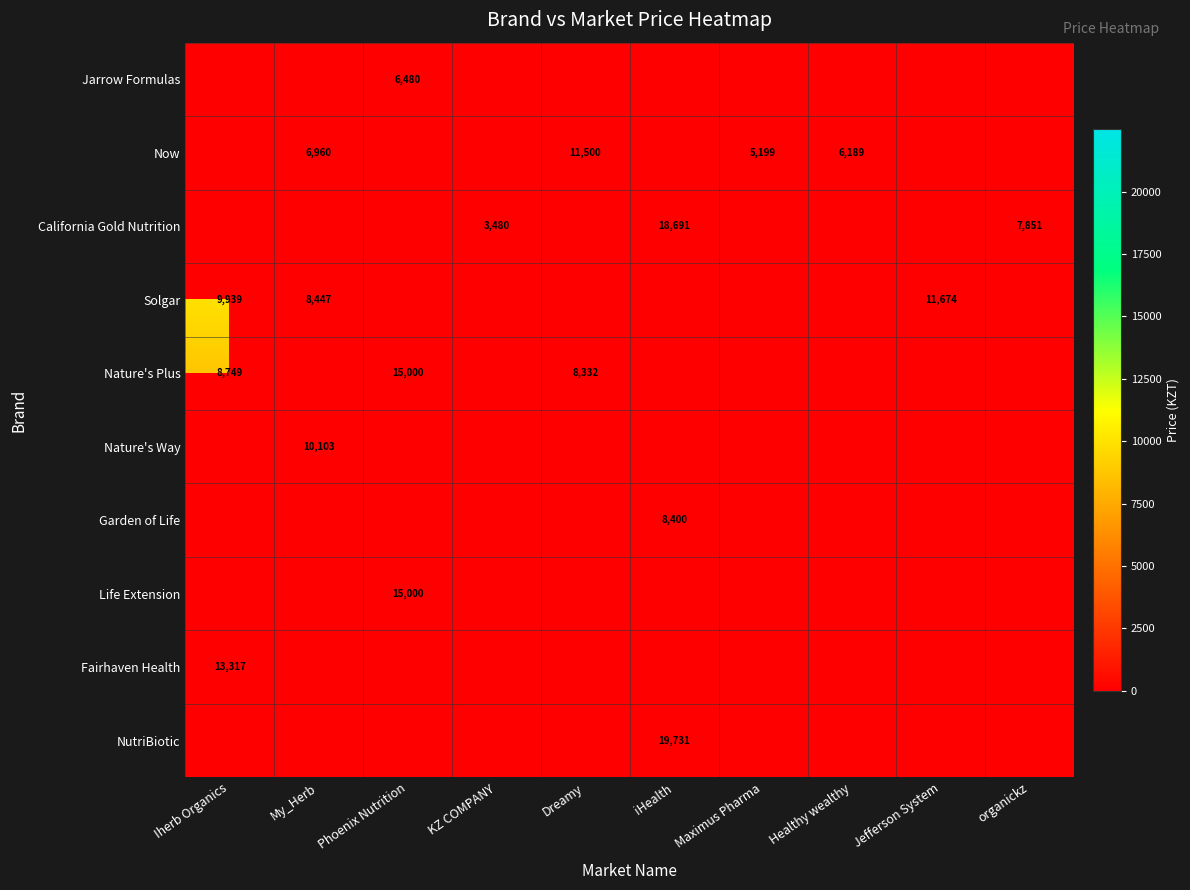

How many distinct data groups are displayed?

10